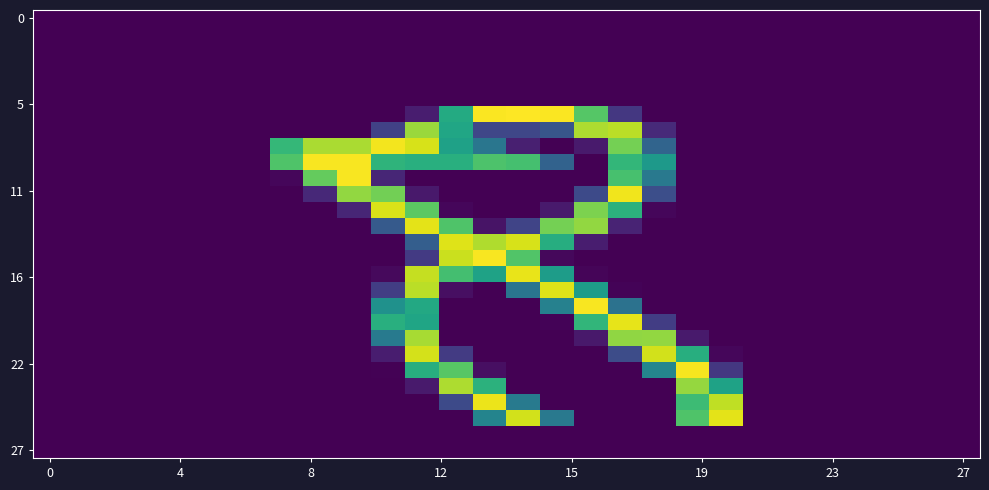

How many data points does each series have?

28